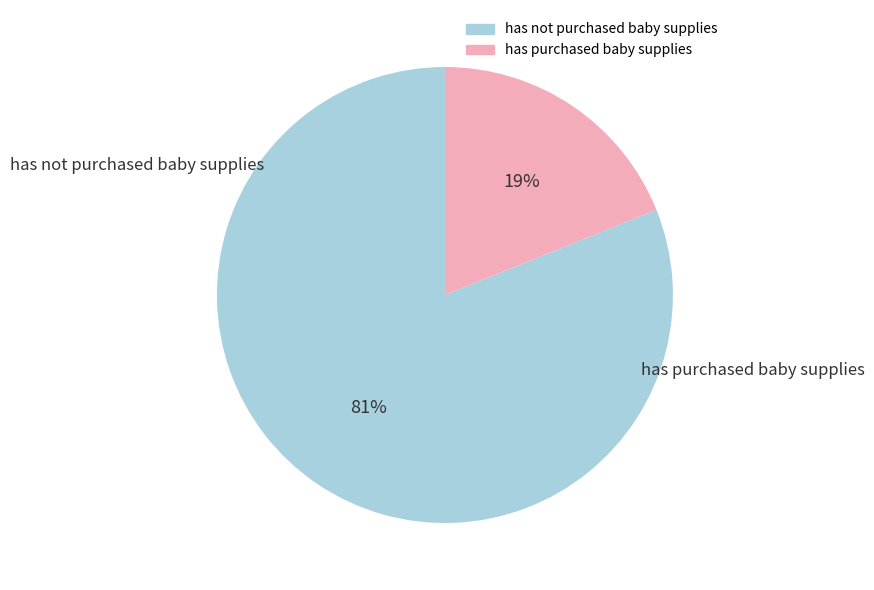

Is there a majority slice in this chart?

Yes